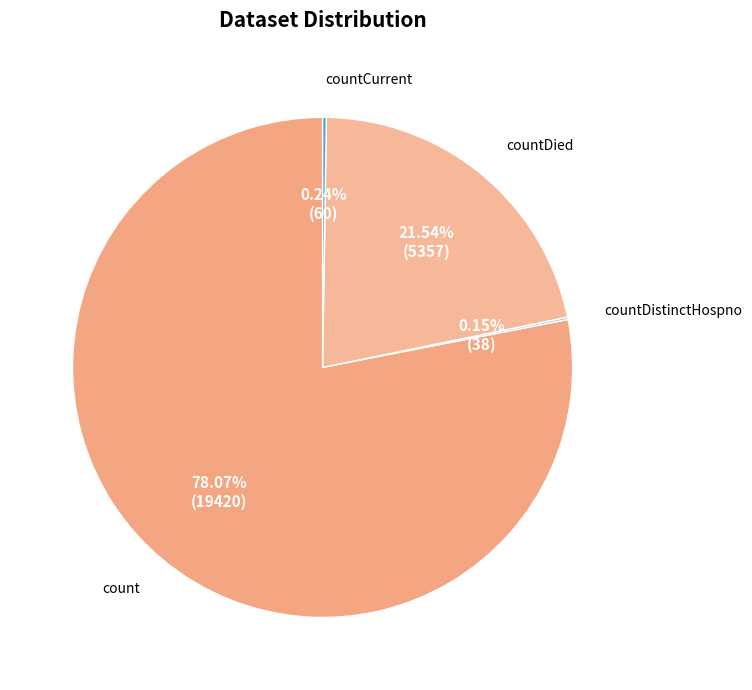

Is there a majority slice in this chart?

Yes